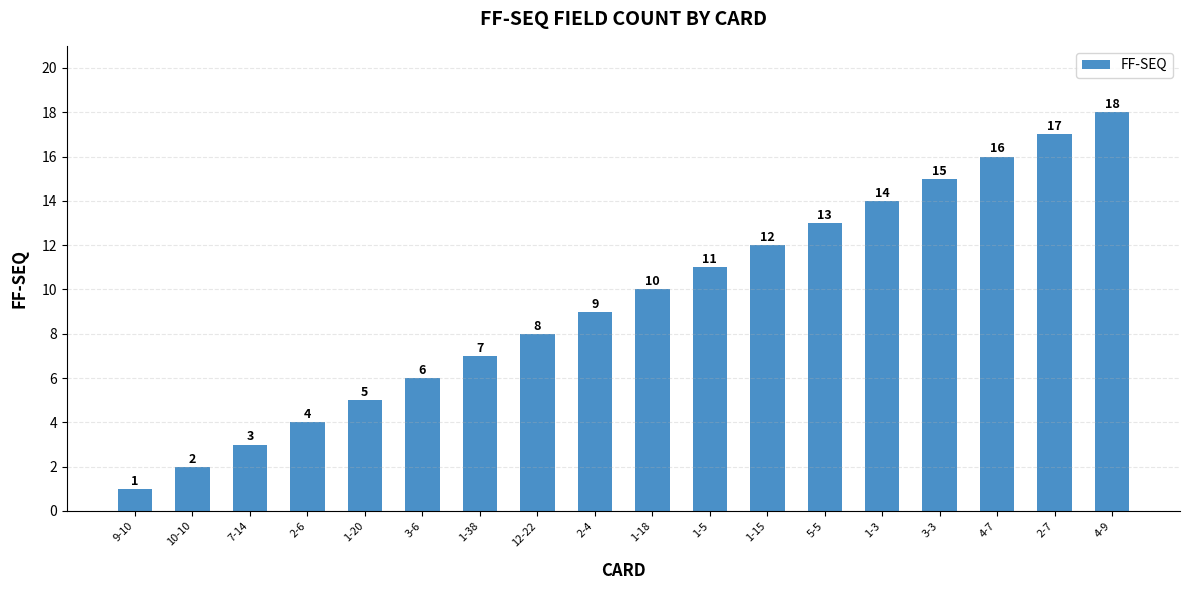

Reading right to left, what are all the values shown in this chart?

18	17	16	15	14	13	12	11	10	9	8	7	6	5	4	3	2	1